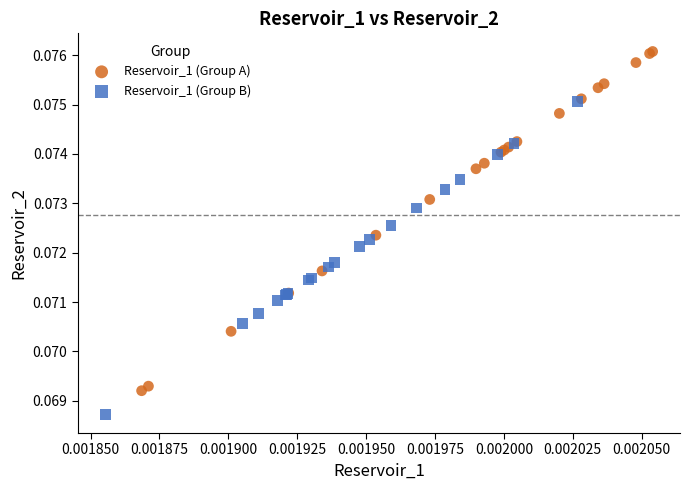

Which series contains the highest Y value?

Reservoir_1 (Group A)